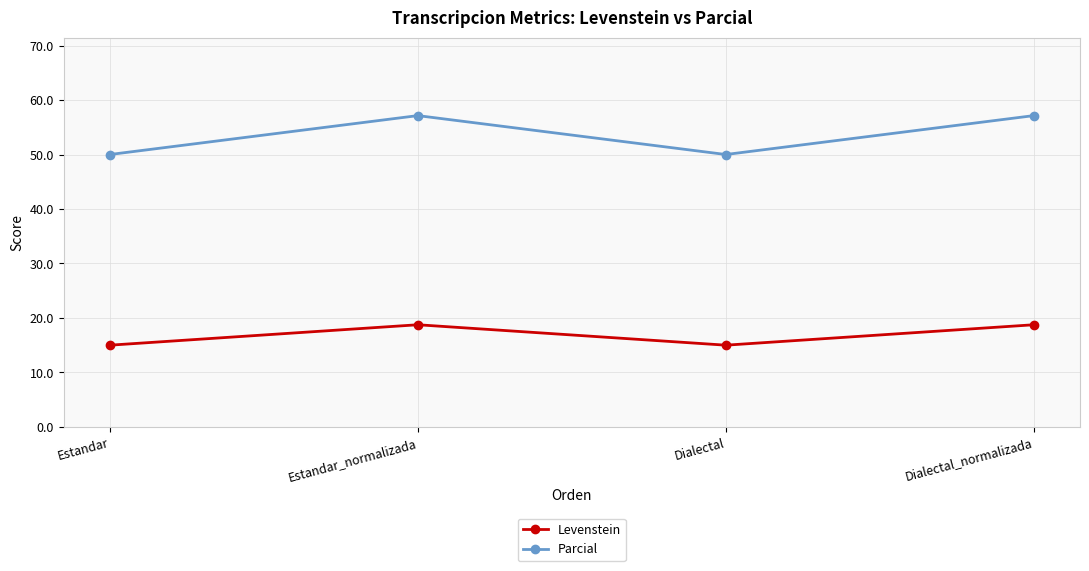

What is the sum of all Levenstein values?

67.5